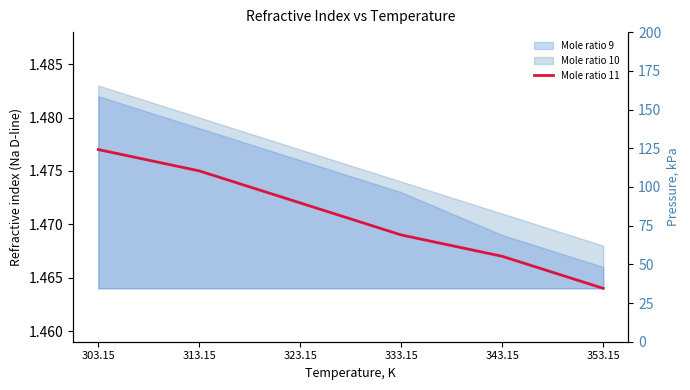

What is the approximate value at 303.15?

1.5